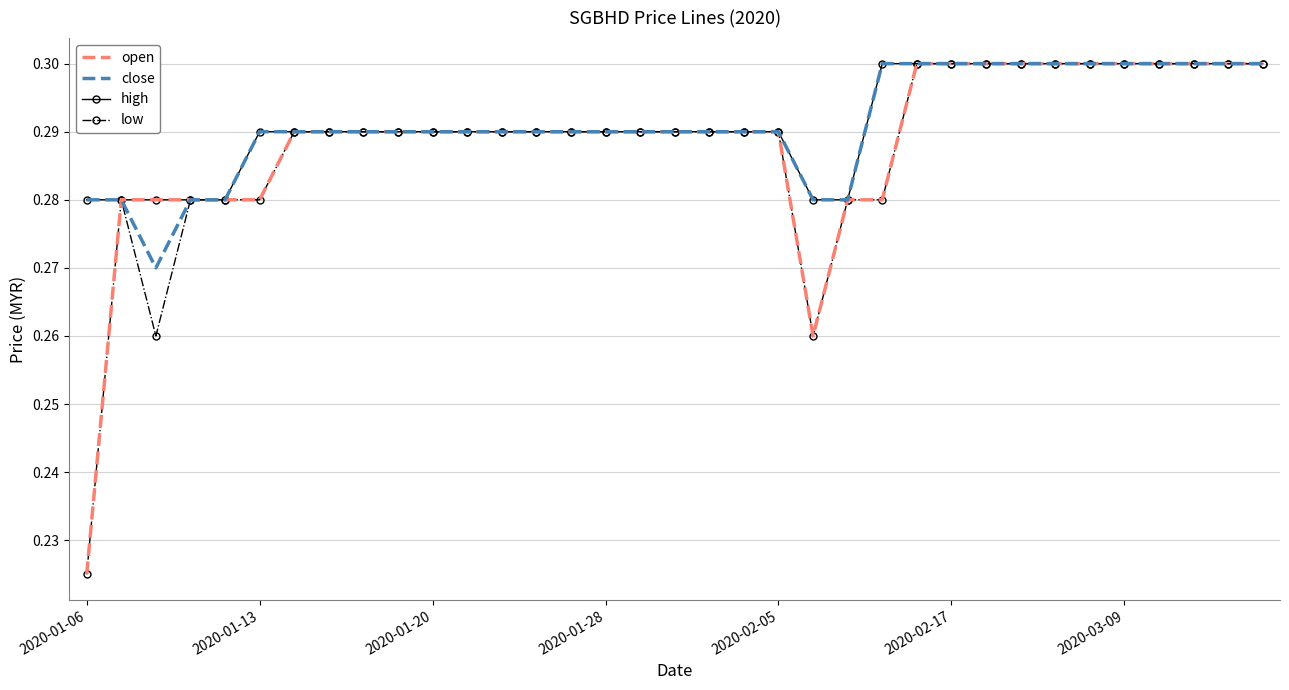

What are all the series names shown in the legend?

open, close, high, low